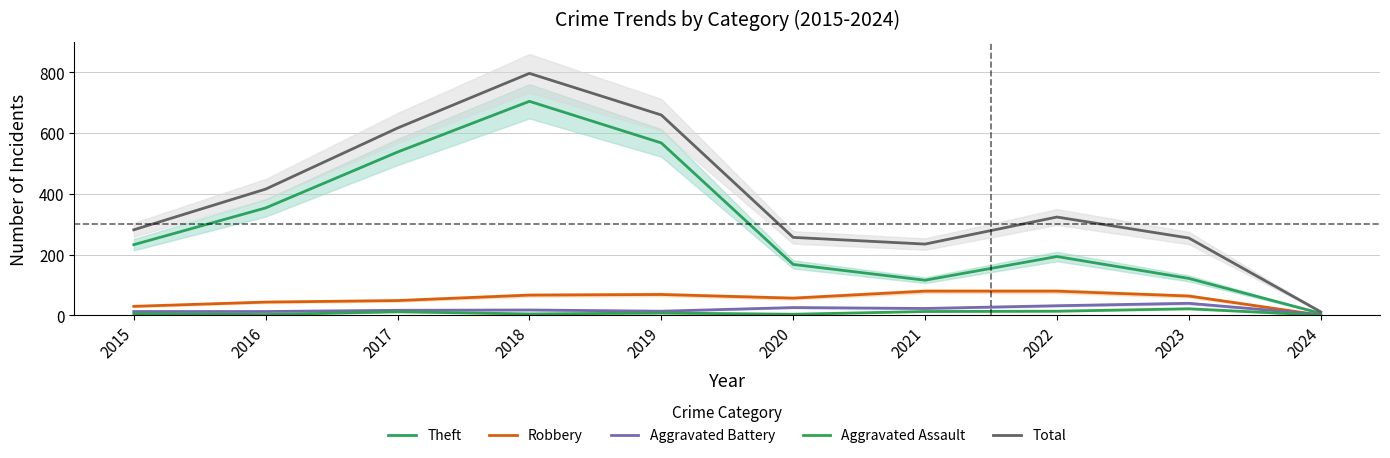

Which category has the highest value across all series?

2018